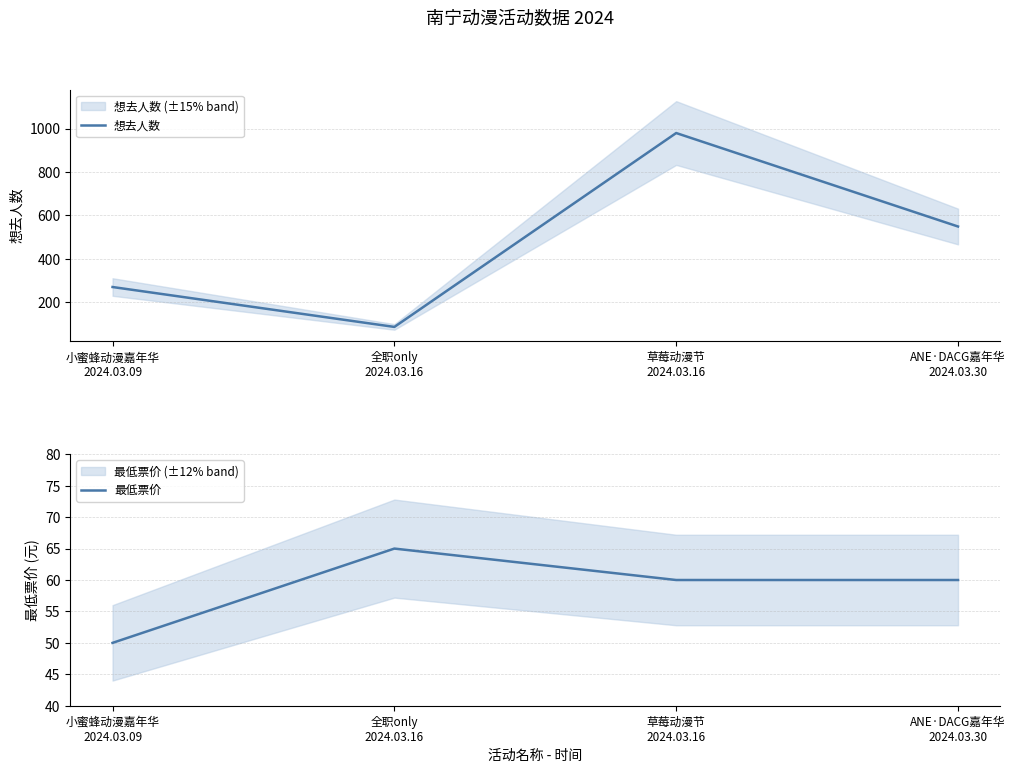

What is the spread (max minus min) of values at ANE·DACG嘉年华
2024.03.30?

489